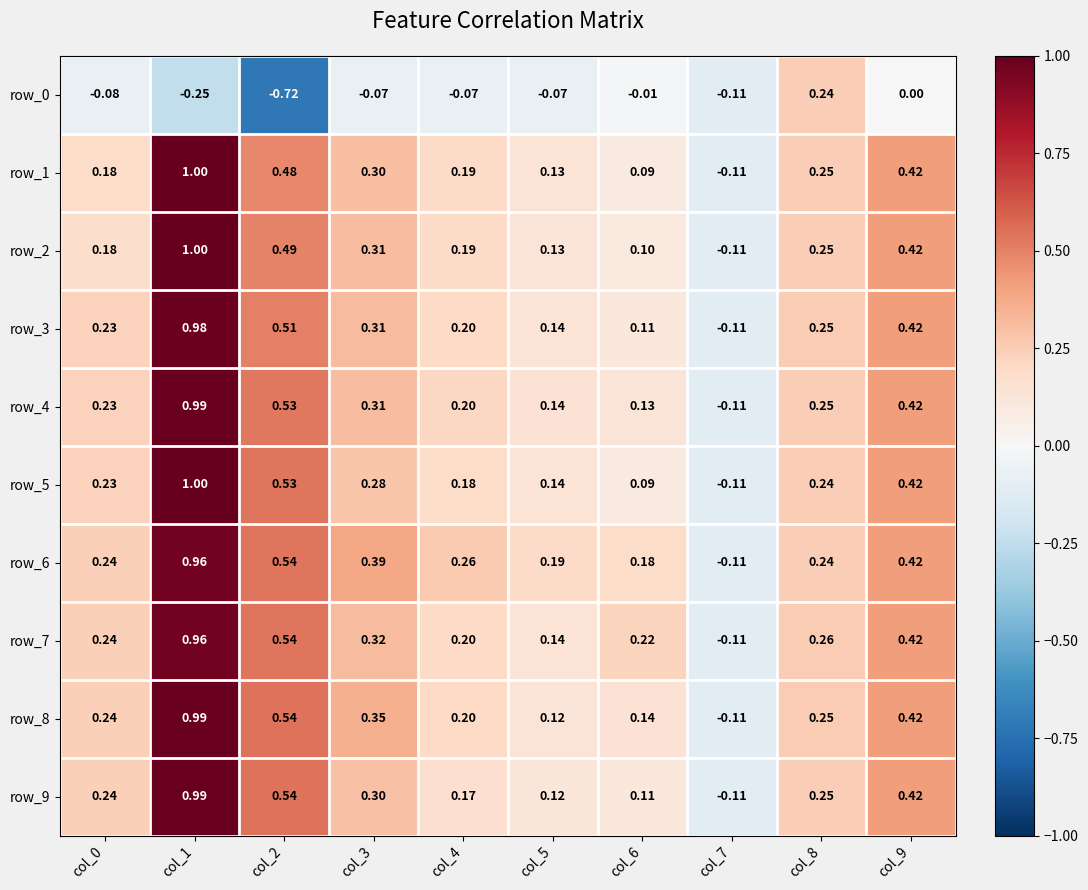

At which label does row_8 reach its peak?

col_1